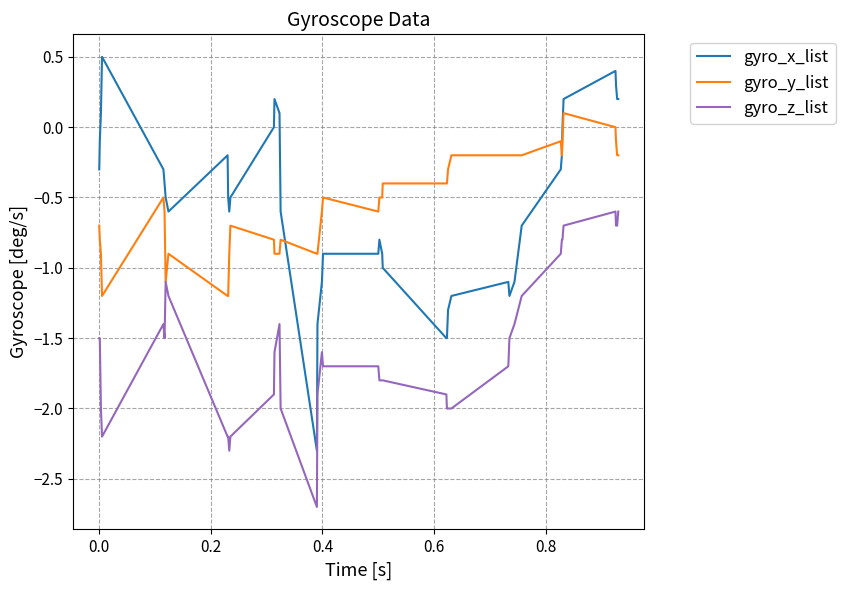

What is the highest value of the gyro_y_list series?

0.1